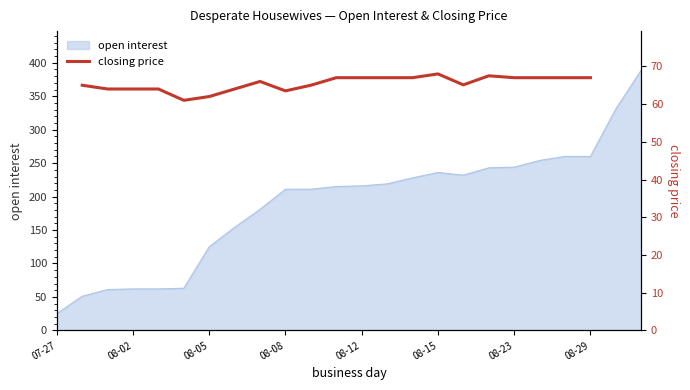

What is the minimum value for open interest?

25